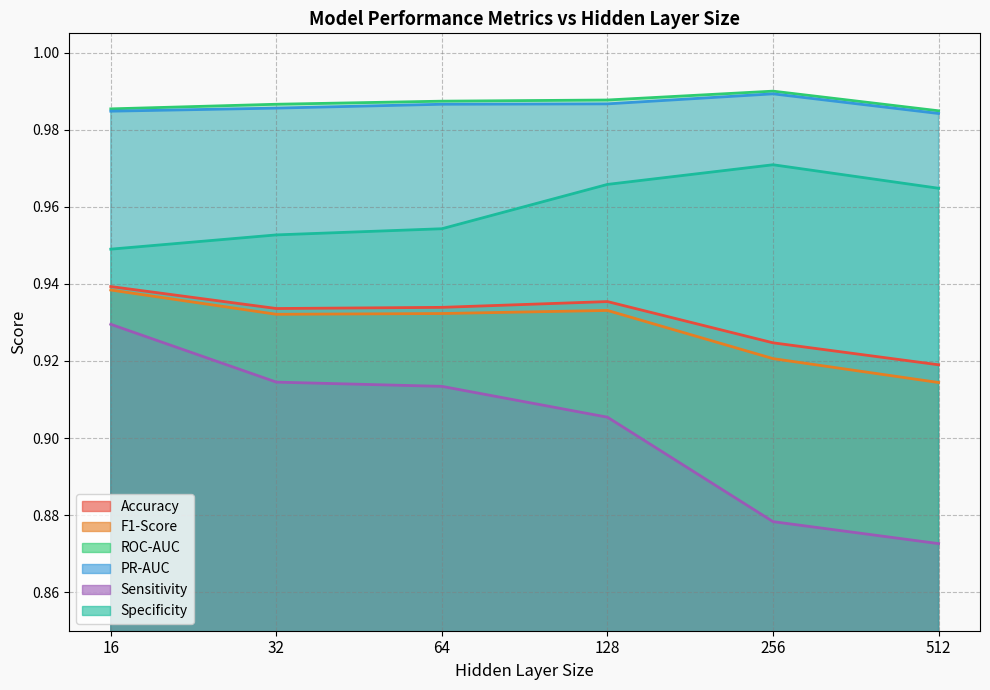

What are all the series names shown in the legend?

Accuracy, F1-Score, ROC-AUC, PR-AUC, Sensitivity, Specificity